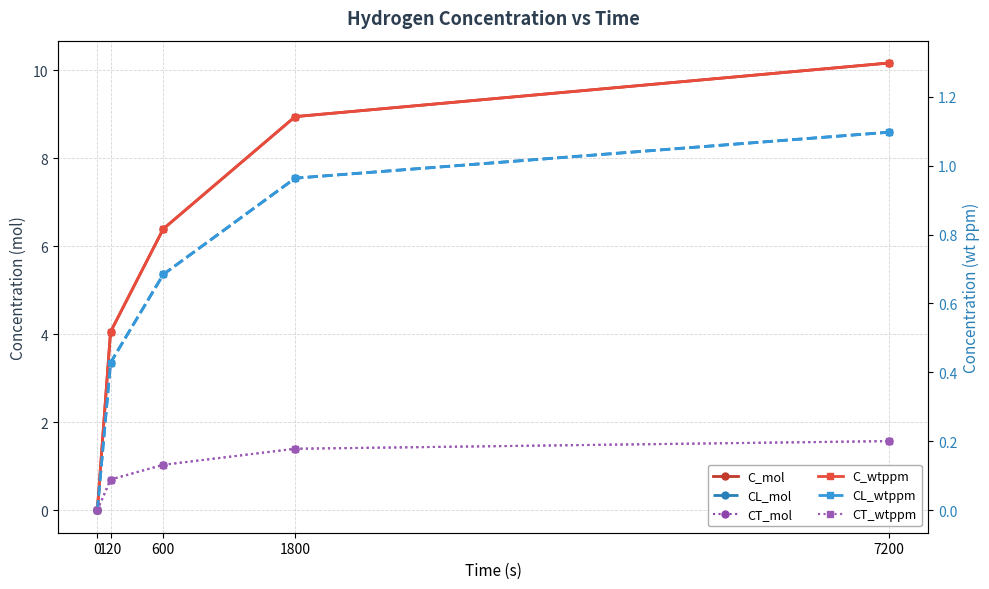

What is the sum of all CT_wtppm values?

0.6